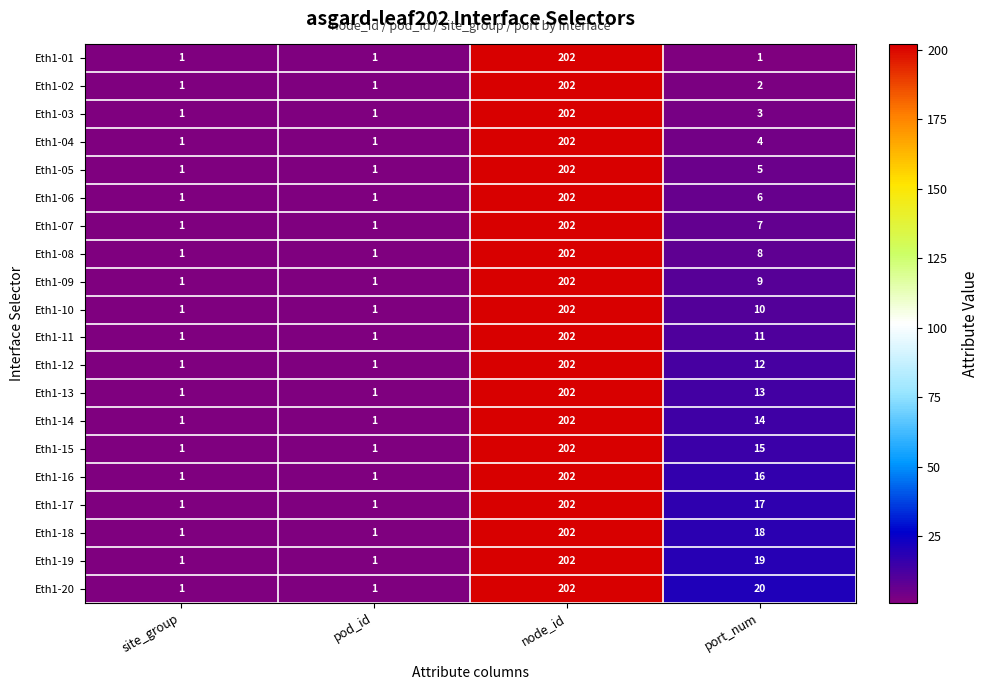

Count the number of categories in the chart.

4